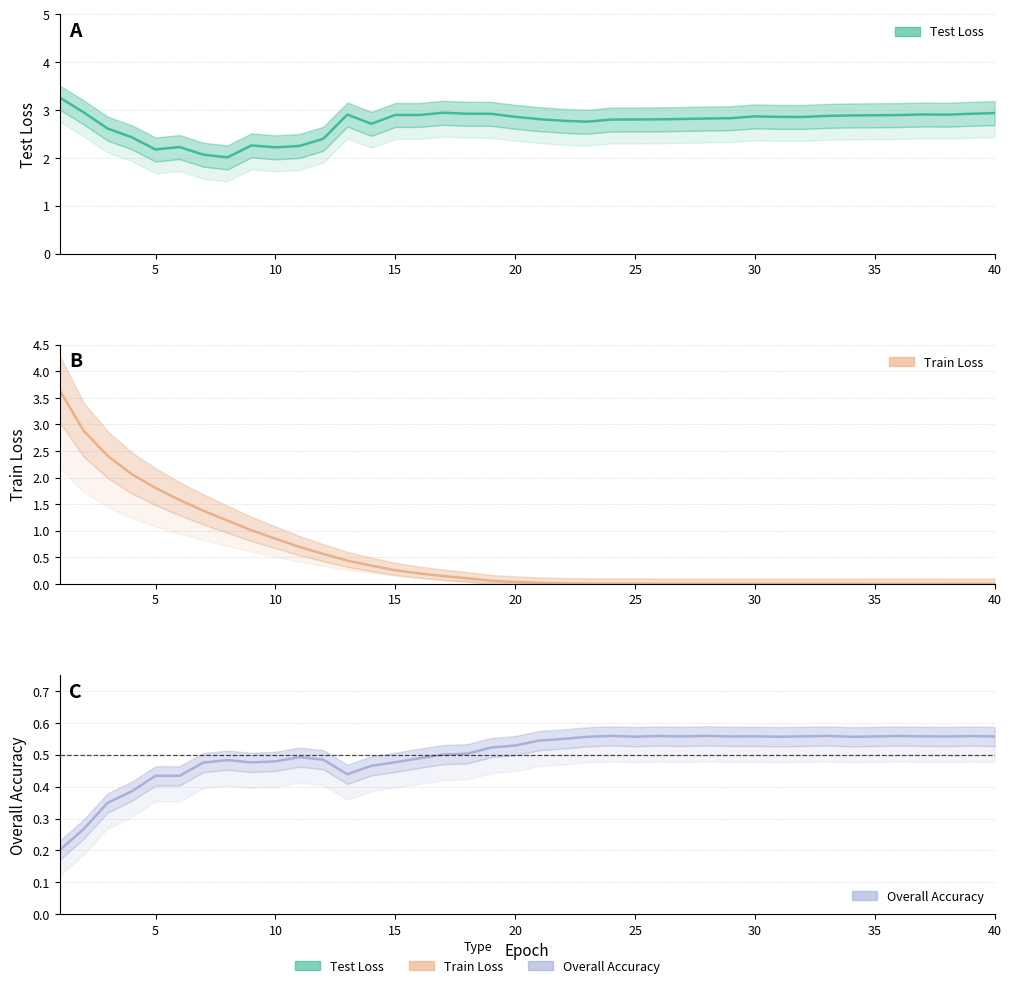

Rank the series at 3 from lowest to highest value.

overall, Train Loss, Test Loss